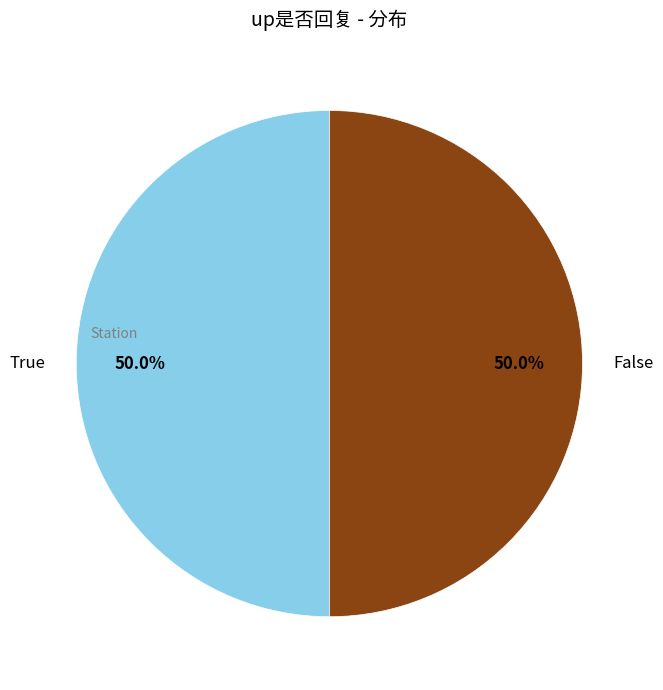

What percentage is the True slice, to the nearest percent?

50%